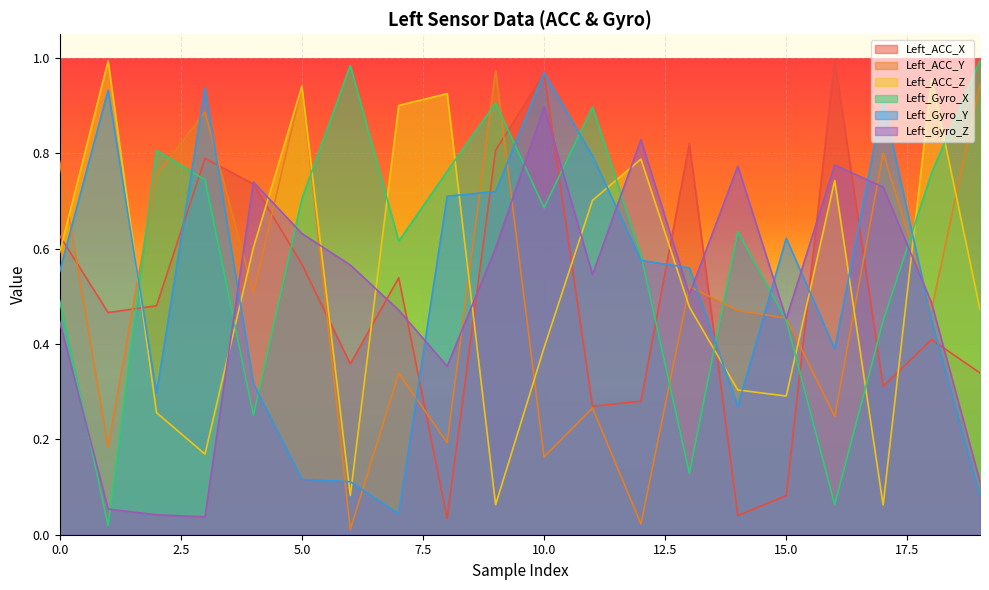

Does the chart display data point markers on the line(s)?

No